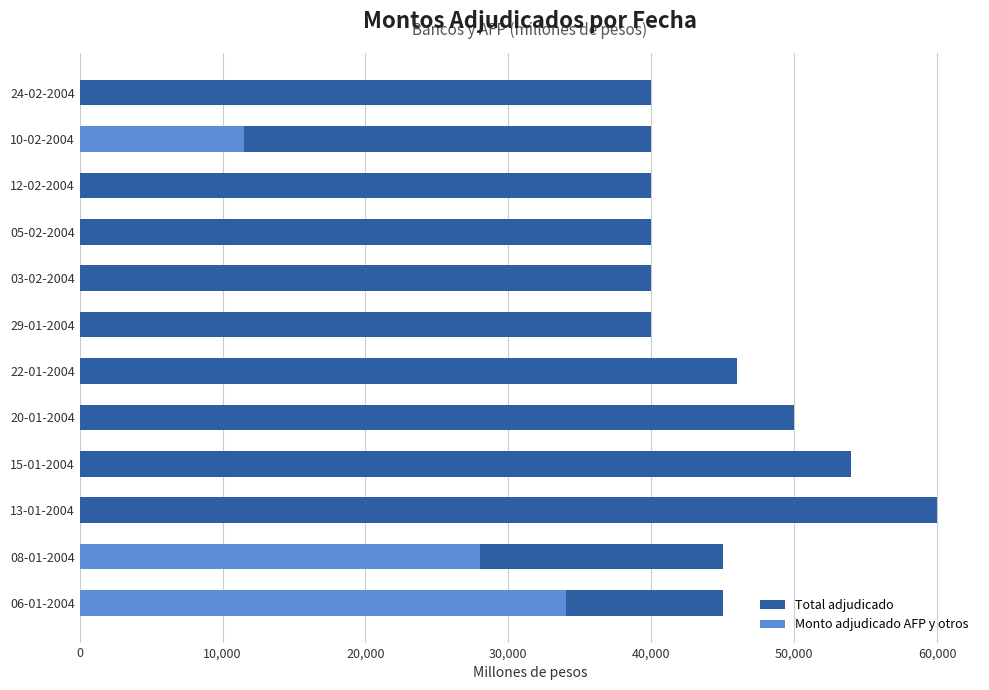

Which series has the widest spread of values?

Monto adjudicado AFP y otros